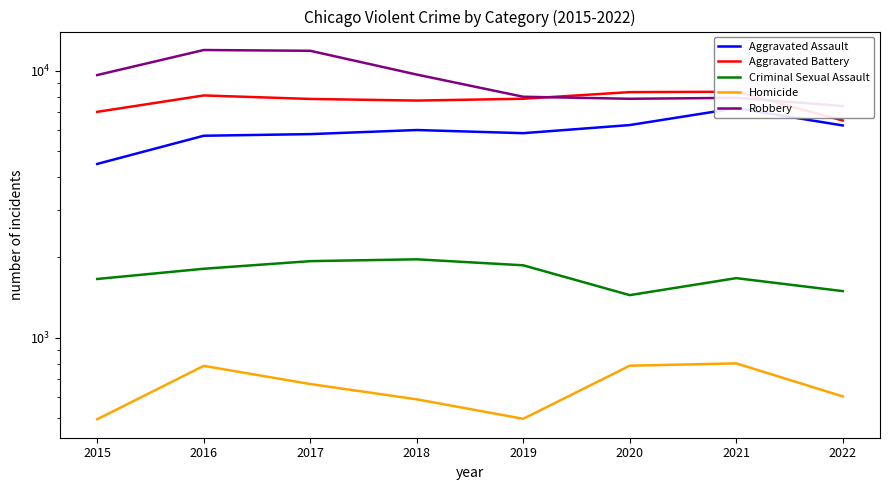

Is the value of Homicide at 2019 greater than the value of Aggravated Battery at 2016?

No